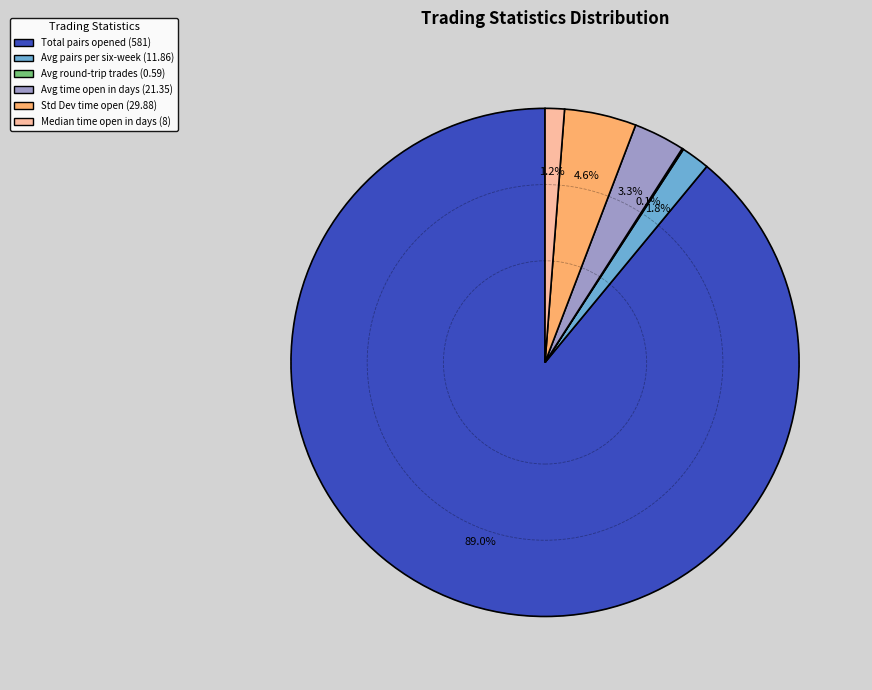

Is there any slice that represents more than half of the pie?

Yes